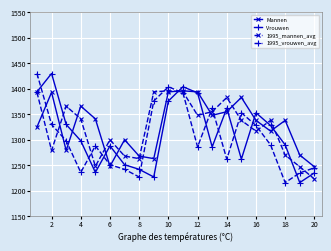

True or false: 1995_vrouwen_avg has more than 0 interior local peaks.

True